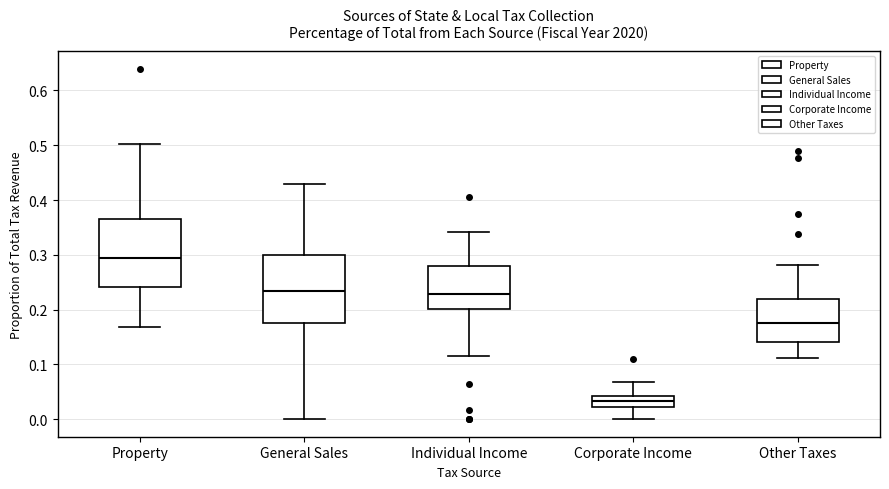

Which box has the highest median line?

Property